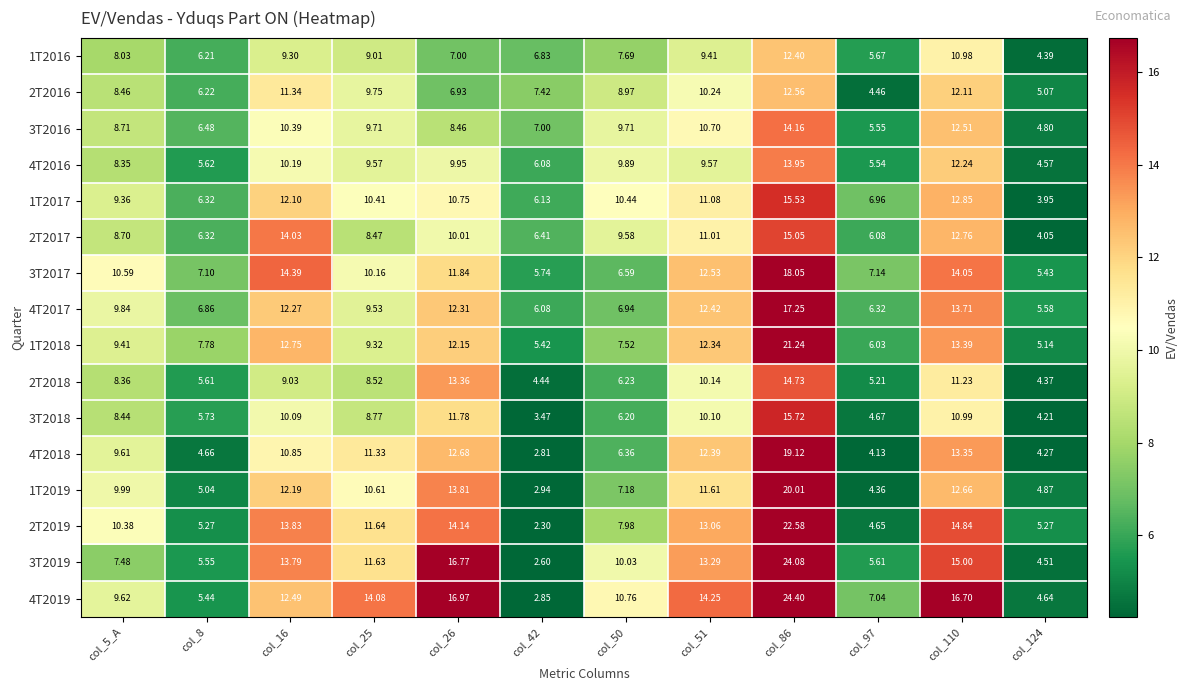

Is the value of 4T2016 at col_8 greater than the value of 2T2019 at col_51?

No